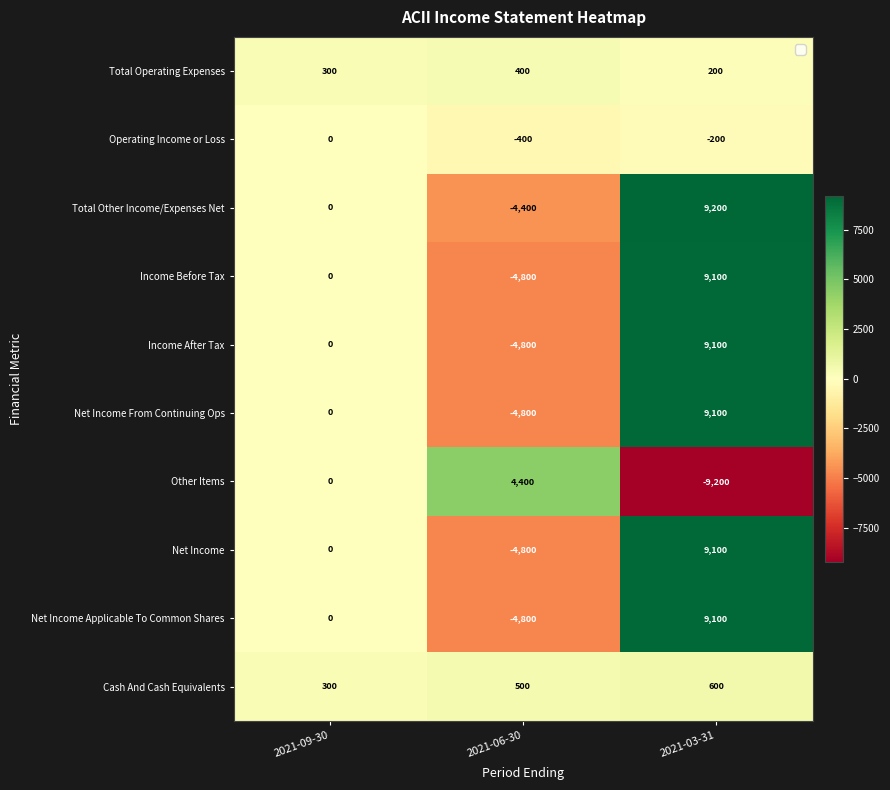

Reading right to left, list all the values displayed in this chart.

Total Operating Expenses: 2021-03-31=200	2021-06-30=400	2021-09-30=300
Operating Income or Loss: 2021-03-31=-200	2021-06-30=-400	2021-09-30=0
Total Other Income/Expenses Net: 2021-03-31=9200	2021-06-30=-4400	2021-09-30=0
Income Before Tax: 2021-03-31=9100	2021-06-30=-4800	2021-09-30=0
Income After Tax: 2021-03-31=9100	2021-06-30=-4800	2021-09-30=0
Net Income From Continuing Ops: 2021-03-31=9100	2021-06-30=-4800	2021-09-30=0
Other Items: 2021-03-31=-9200	2021-06-30=4400	2021-09-30=0
Net Income: 2021-03-31=9100	2021-06-30=-4800	2021-09-30=0
Net Income Applicable To Common Shares: 2021-03-31=9100	2021-06-30=-4800	2021-09-30=0
Cash And Cash Equivalents: 2021-03-31=600	2021-06-30=500	2021-09-30=300